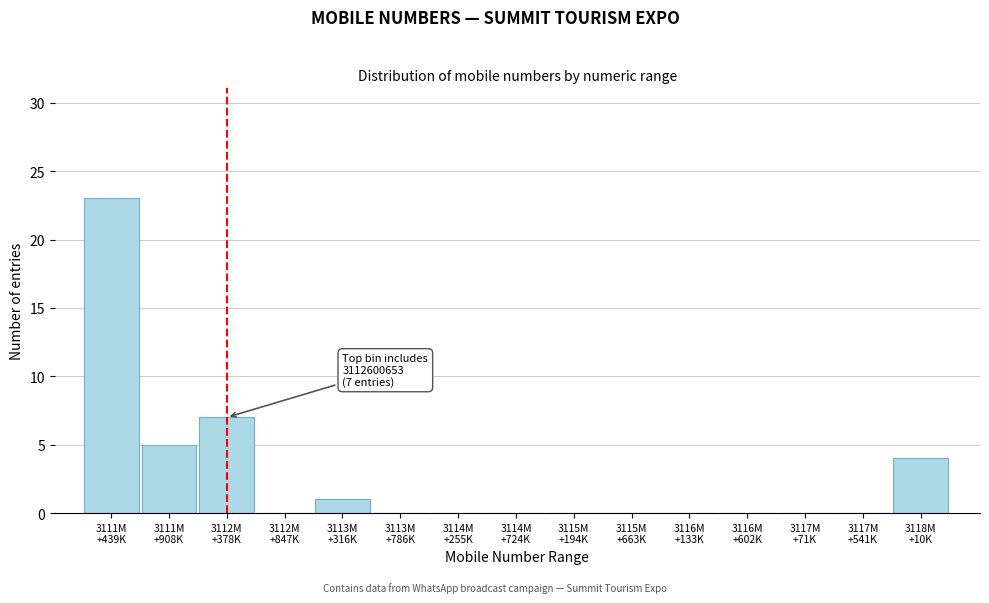

What is the maximum value shown in the chart?

23